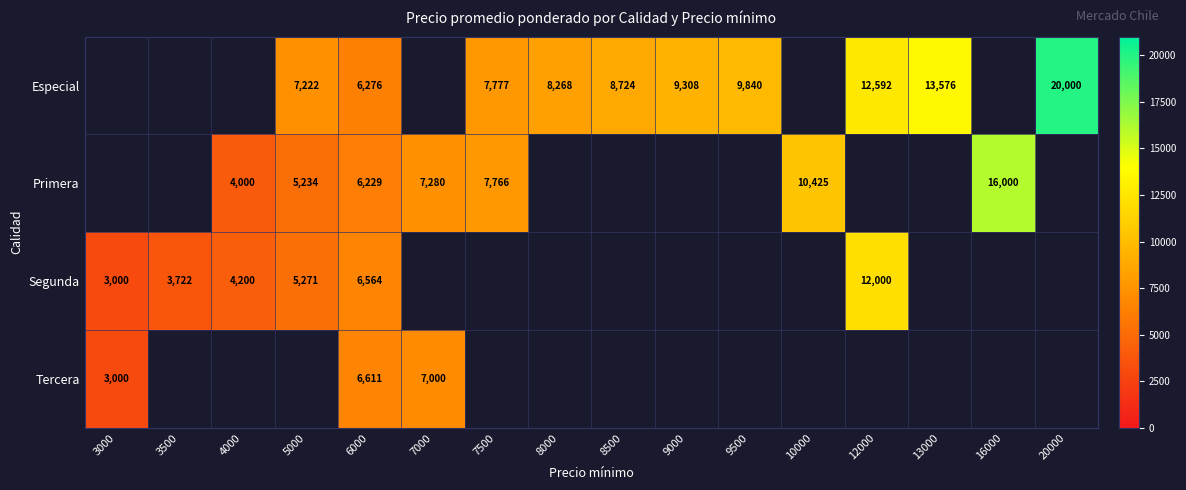

Count the number of data series in this chart.

4